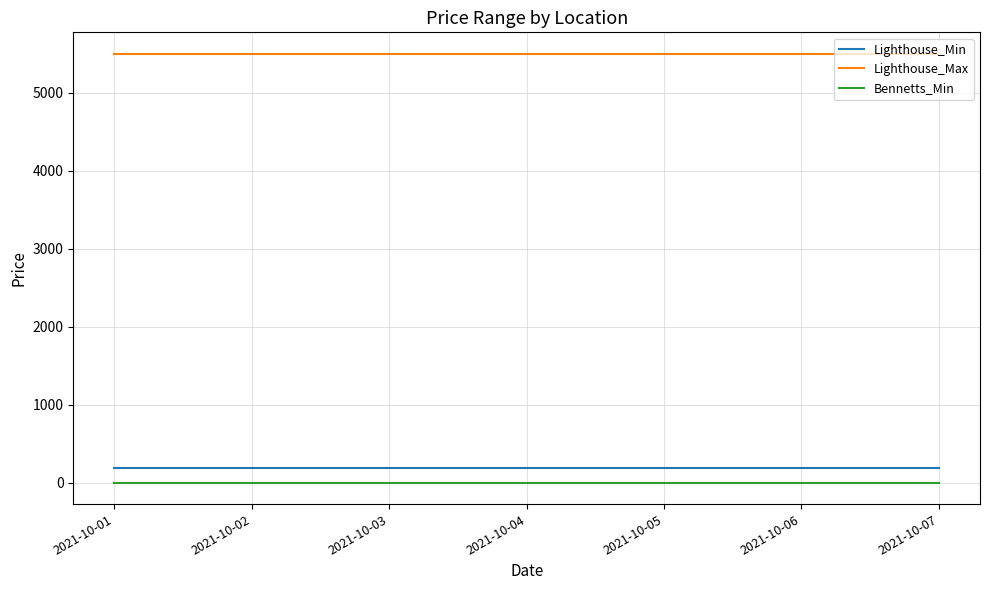

True or false: Bennetts_Min and Lighthouse_Max cross at least once.

False